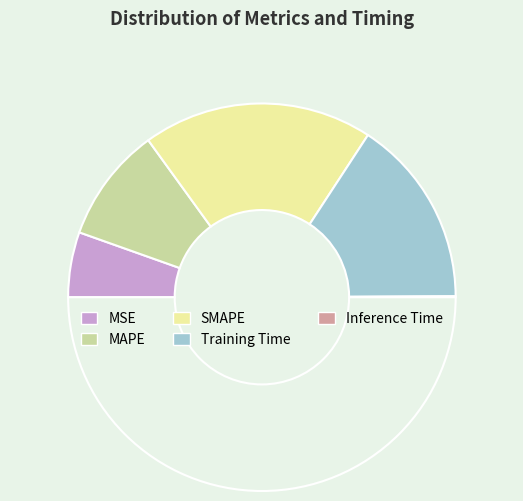

Is there a majority slice in this chart?

No